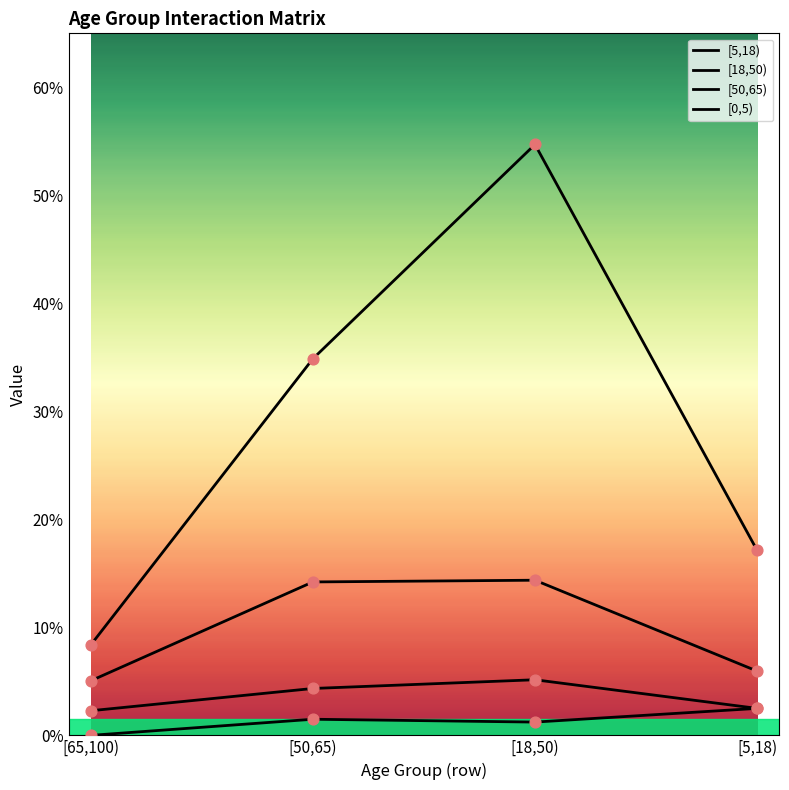

Is the value of [0,5) at [65,100) greater than the value of [50,65) at [5,18)?

No